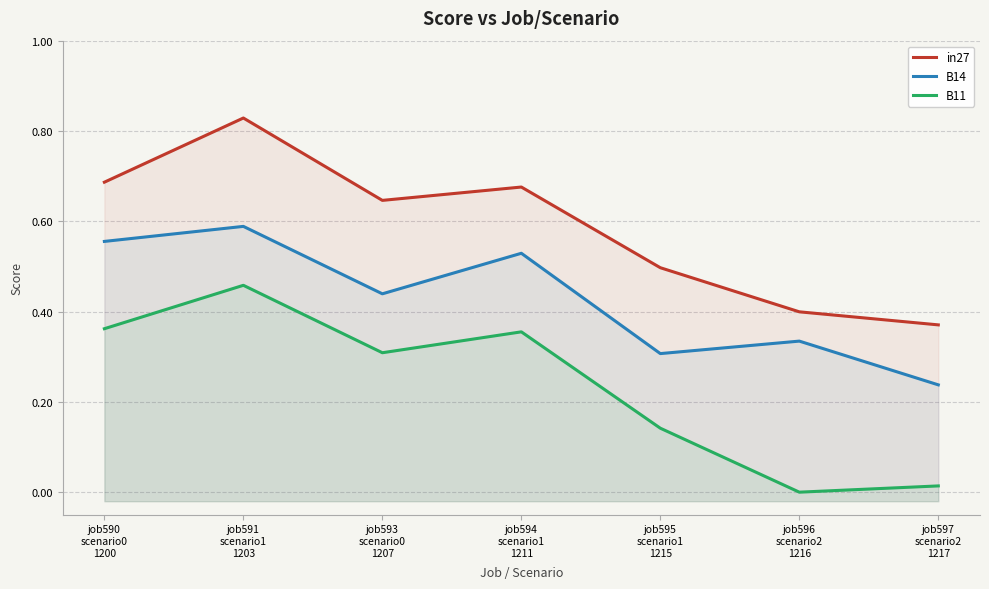

Where is the first local maximum for in27?

job591
scenario1
1203